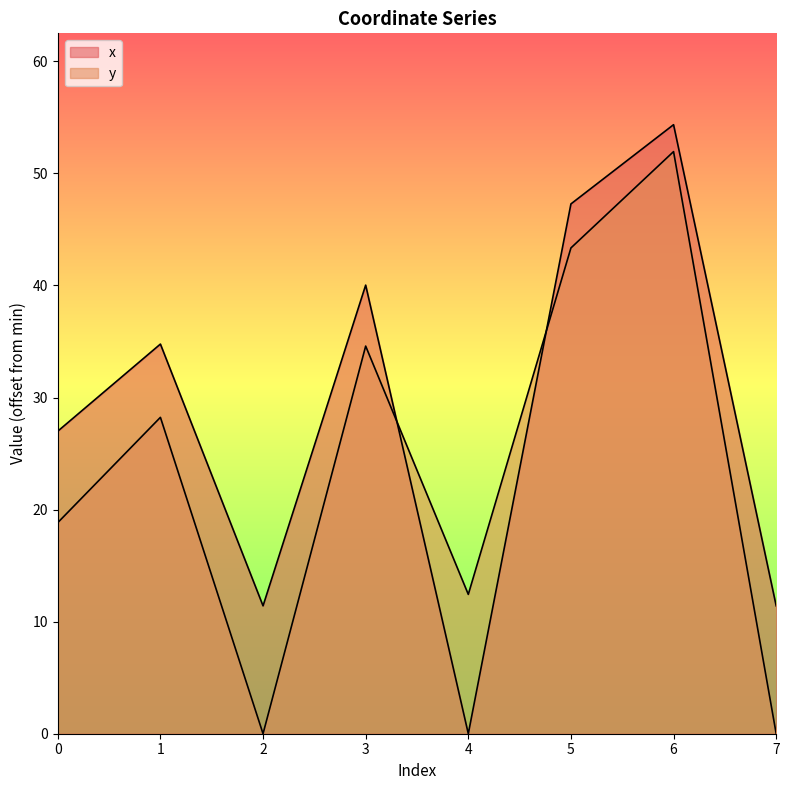

In y, how many points are lower than both neighbors (excluding endpoints)?

2